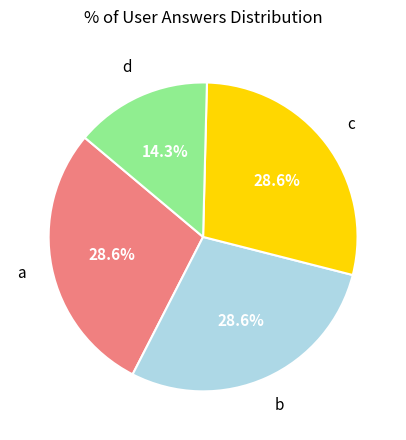

Does any single category account for the majority?

No